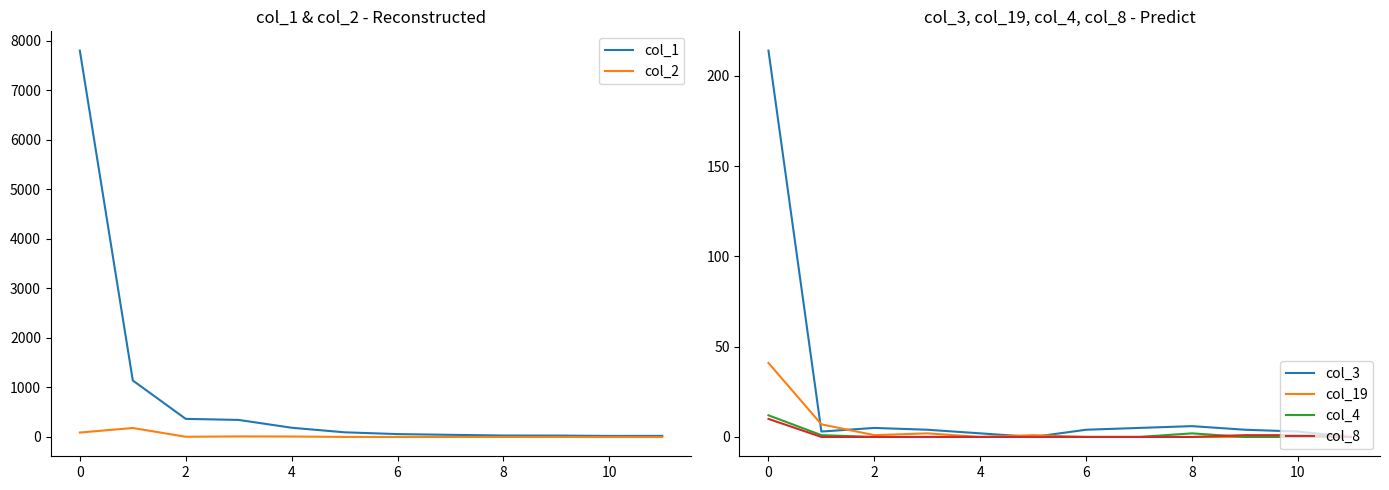

Is it true that col_3 equals 4 at 6?

True